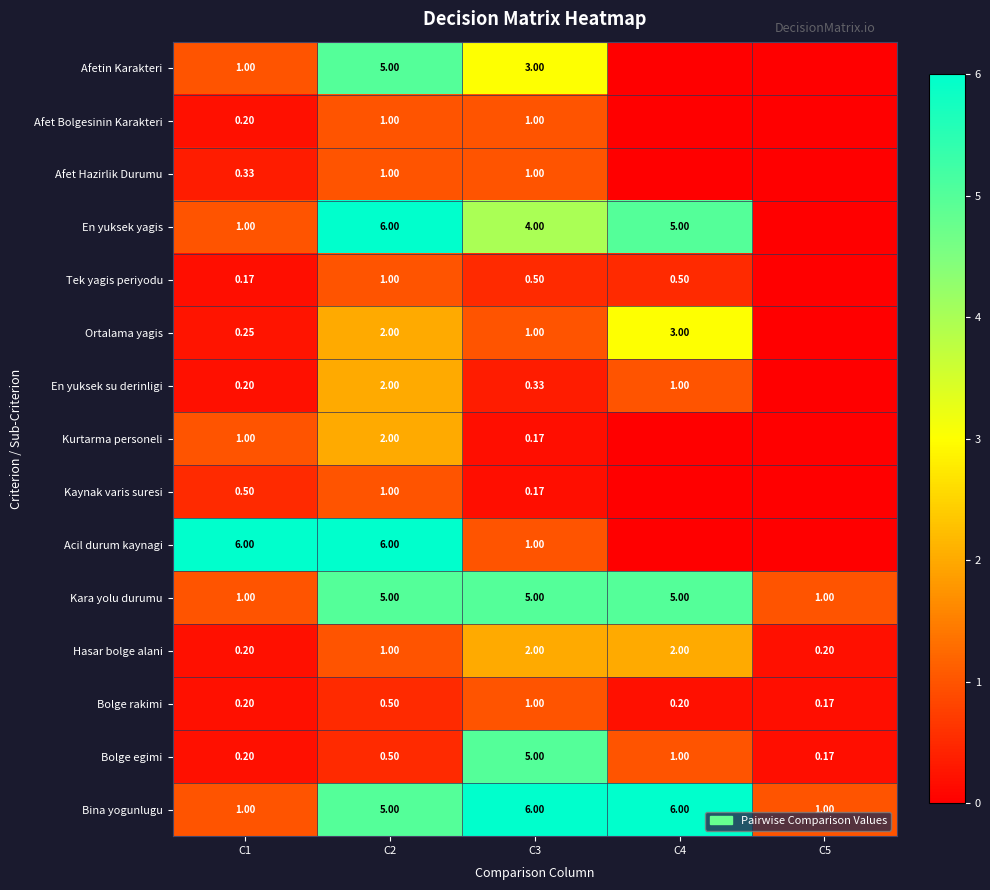

Is the value of Tek yagis periyodu at C3 greater than the value of Afetin Karakteri at C3?

No